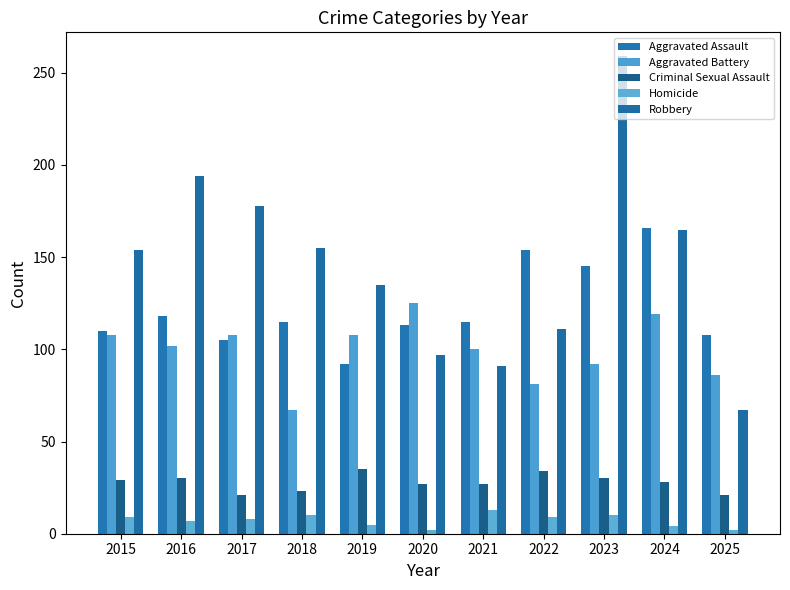

The value of Aggravated Assault at 2017 is 153. True or false?

False